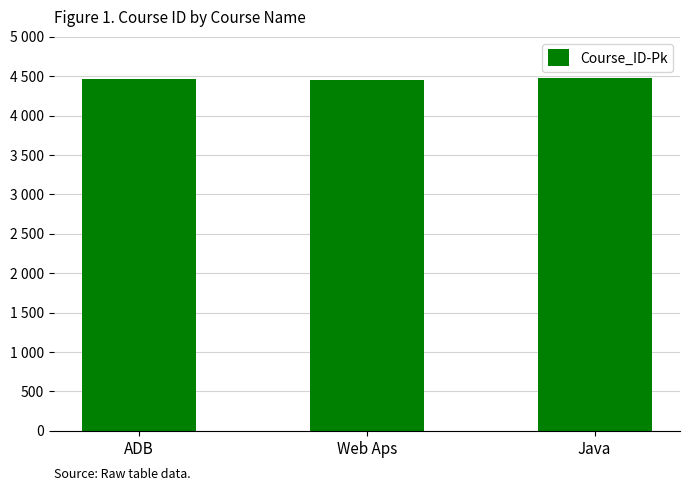

What is the label of the 1st bar from the left?

ADB